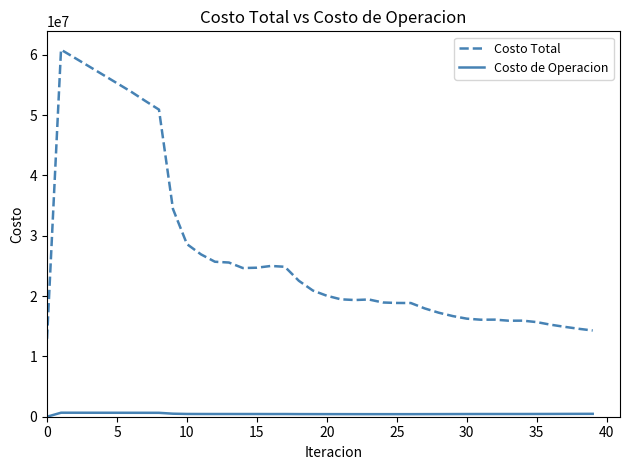

True or false: Costo de Operacion and Costo Total cross at least once.

False